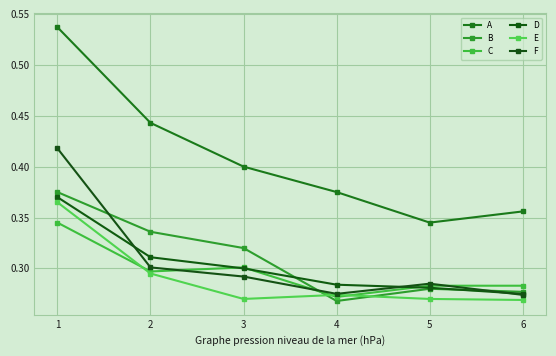

True or false: D has a value of 0.5 at 5.

False